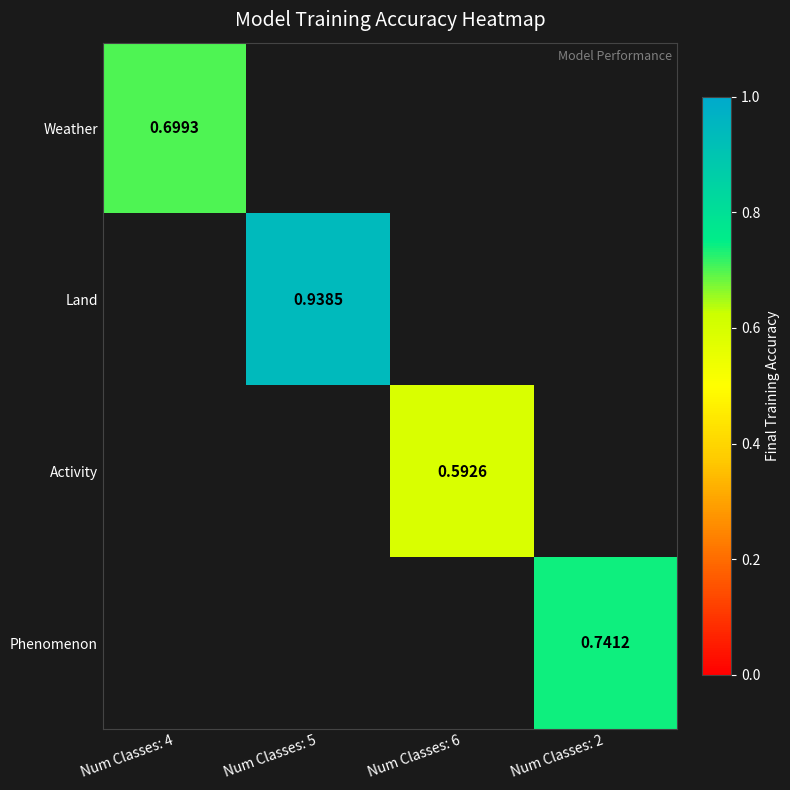

How many values in the Activity series exceed 0?

1